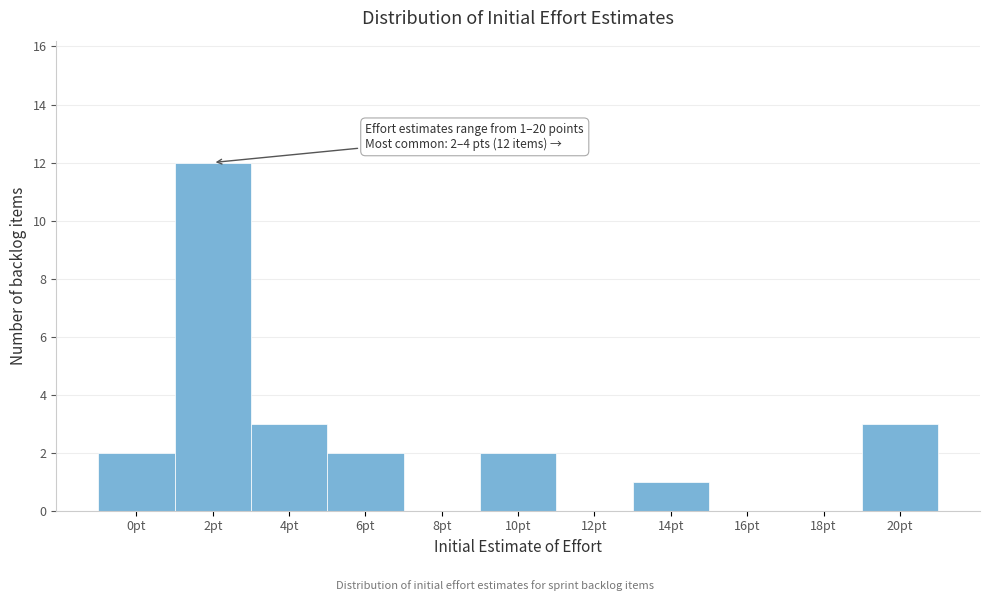

Reading right to left, what are all the values shown in this chart?

20pt=3	18pt=0	16pt=0	14pt=1	12pt=0	10pt=2	8pt=0	6pt=2	4pt=3	2pt=12	0pt=2